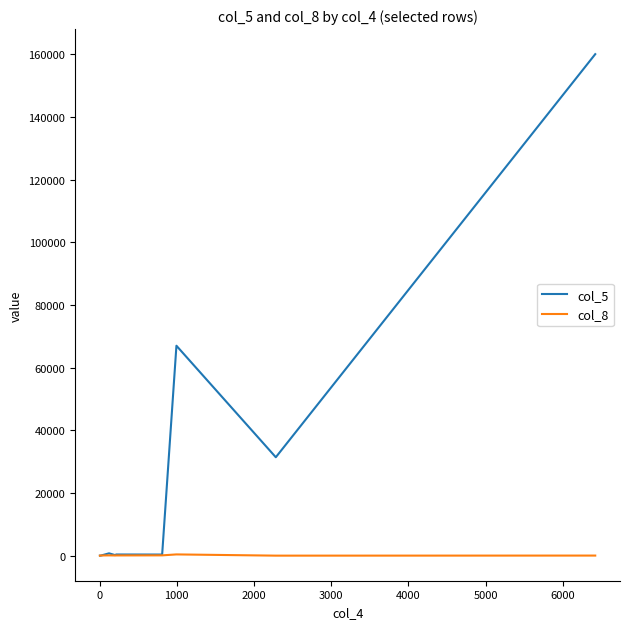

Rank the series by their average value, from lowest to highest.

col_8, col_5